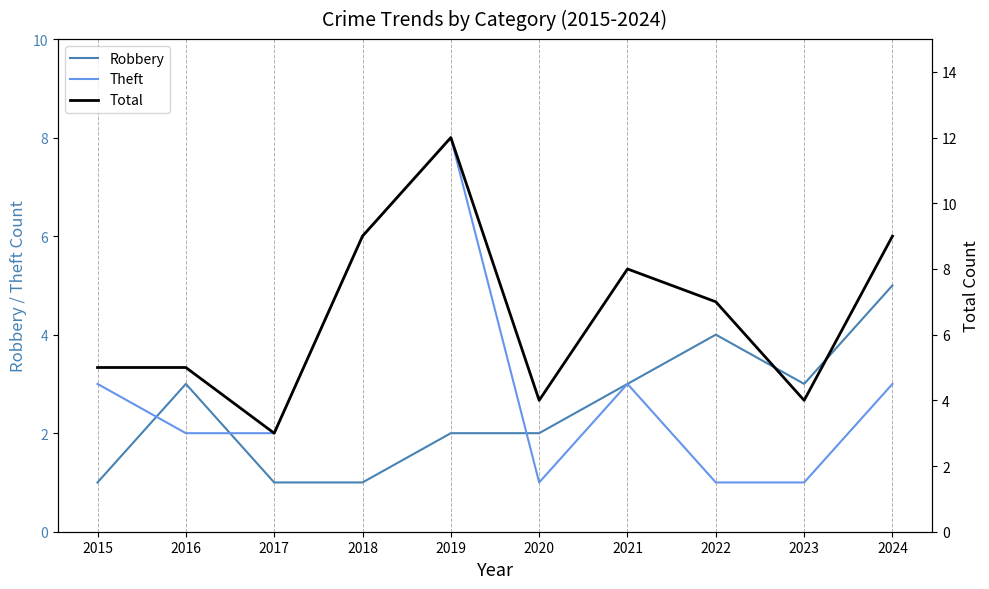

Which label corresponds to the largest value in the chart?

2019